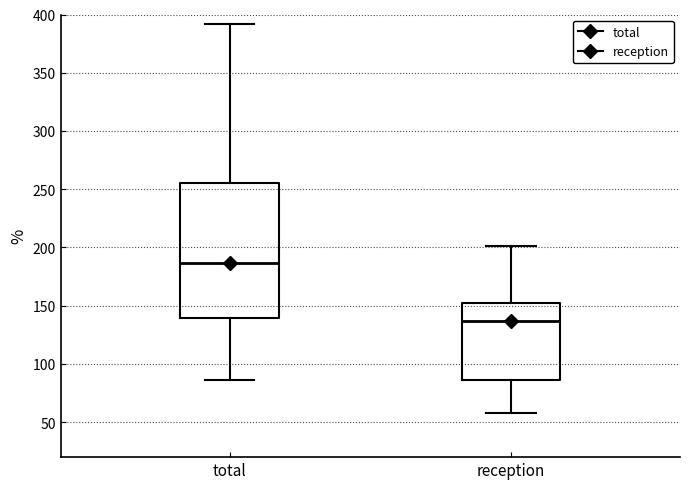

Which box's median line is the highest?

total